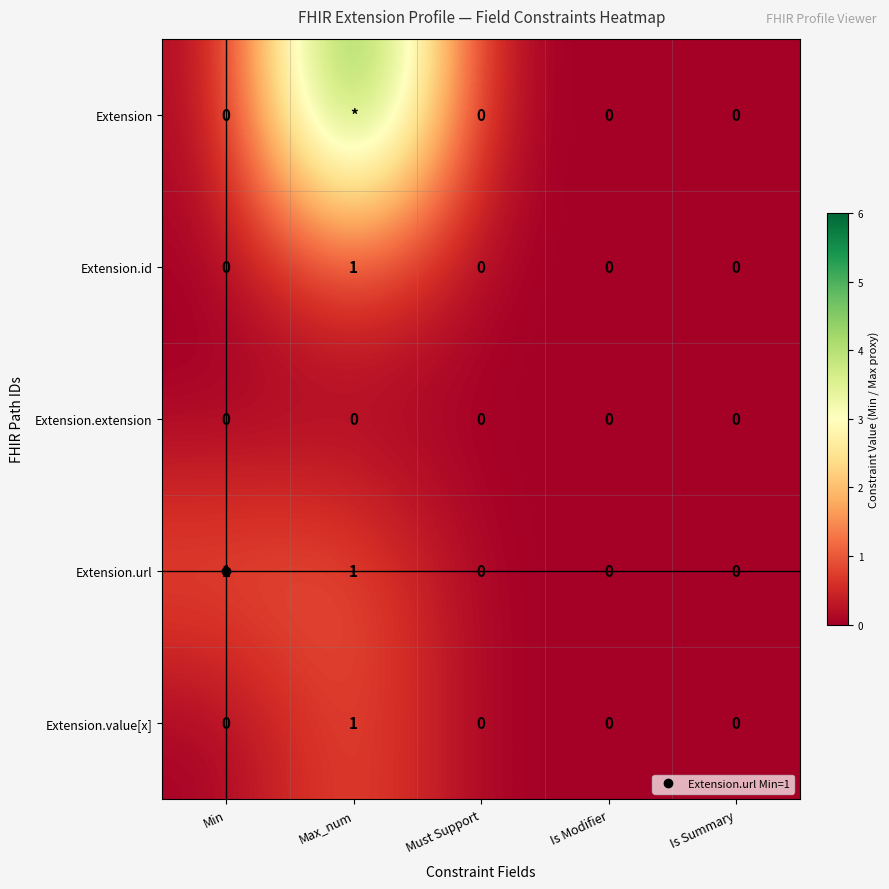

At which category is the sum across all series the highest?

Max_num